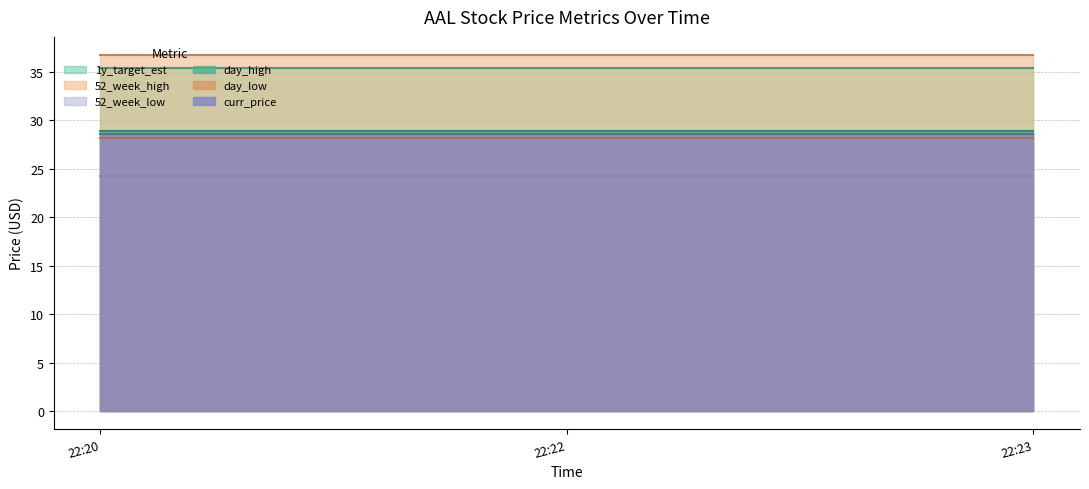

Which has a higher value, 2020-02-20 22:22:26 or 2020-02-20 22:20:39?

2020-02-20 22:22:26